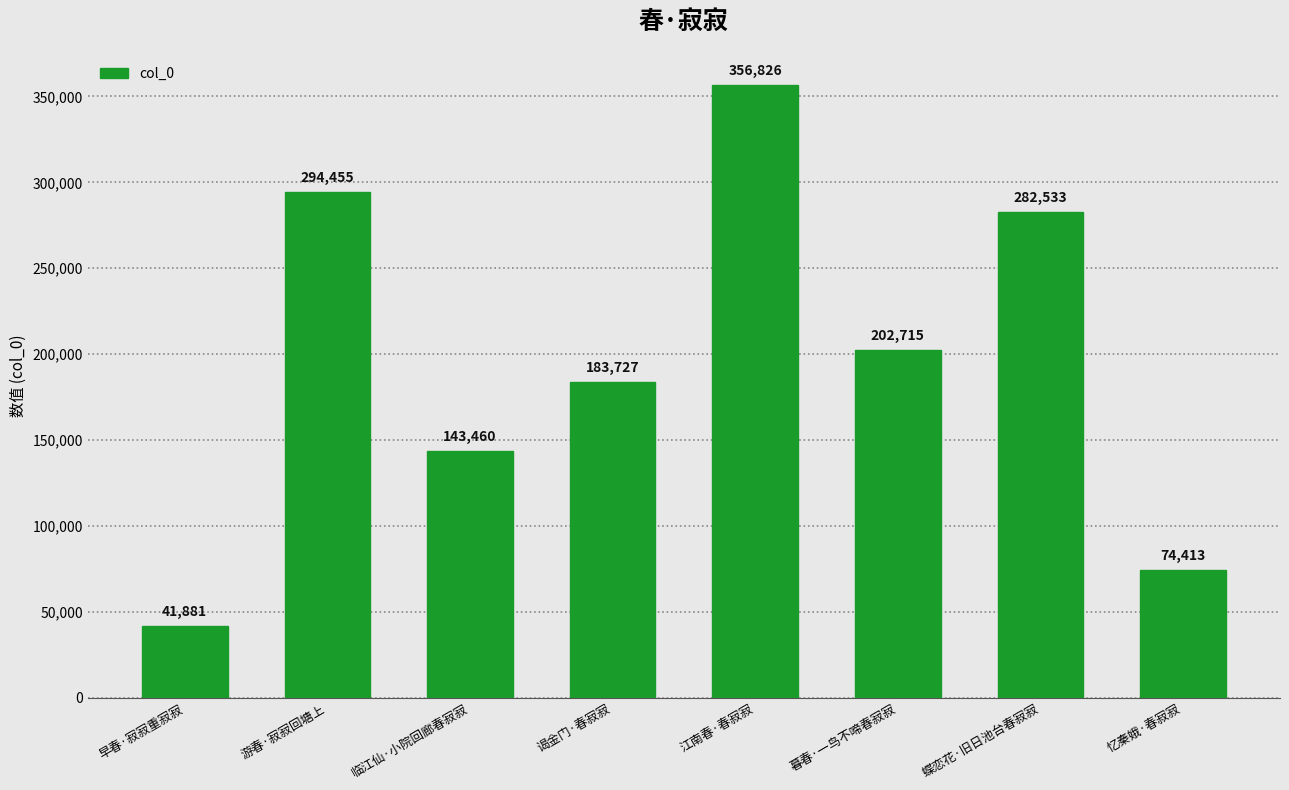

Between 早春·寂寂重寂寂 and 临江仙·小院回廊春寂寂, which is larger?

临江仙·小院回廊春寂寂